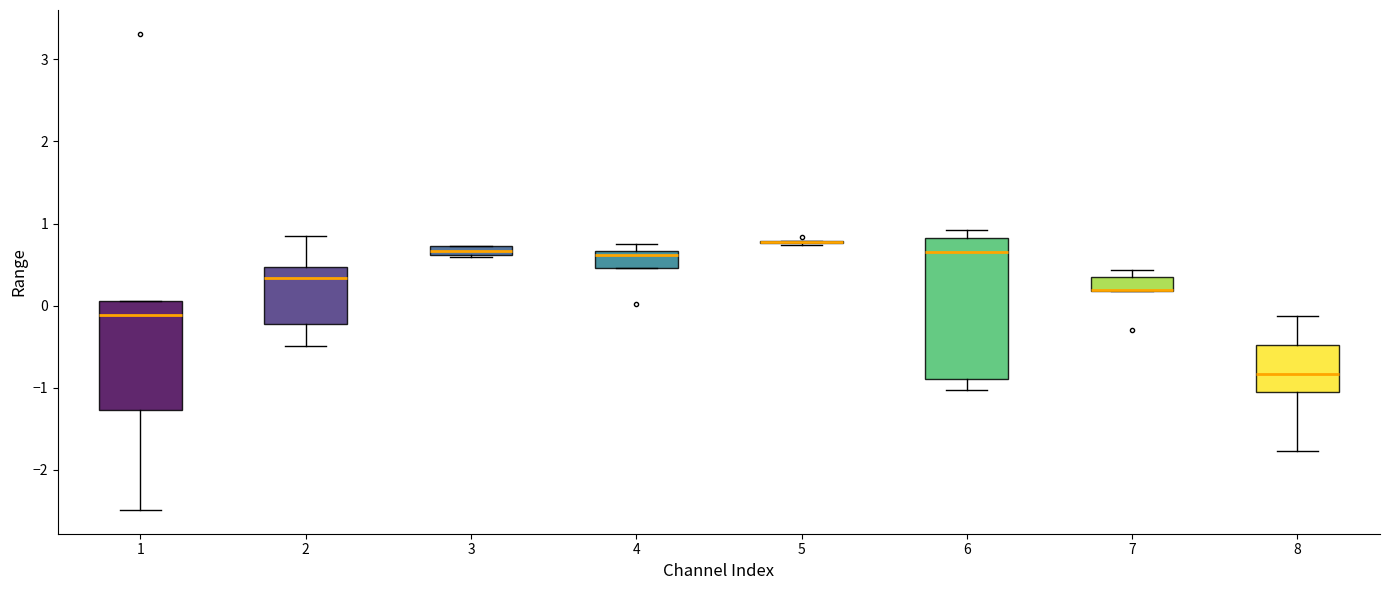

Which box is the tallest, from its lower edge to its upper edge?

6